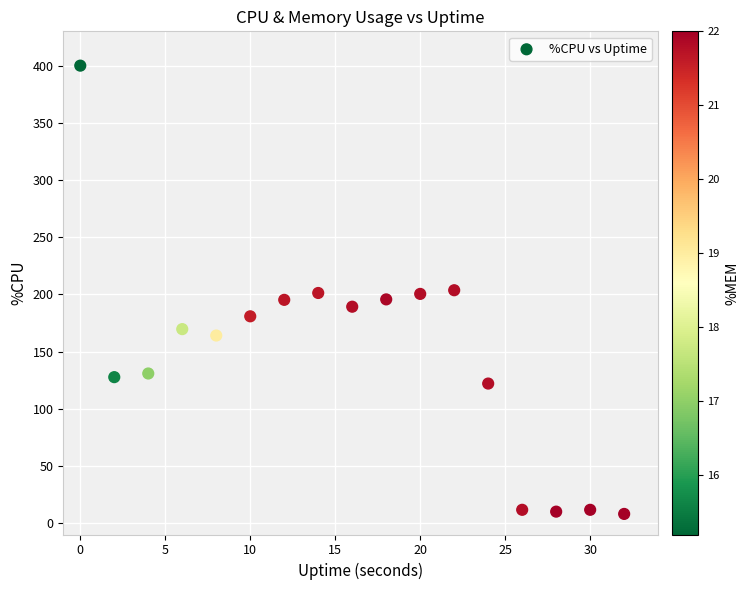

What is the range of X values (max minus min)?

32.0